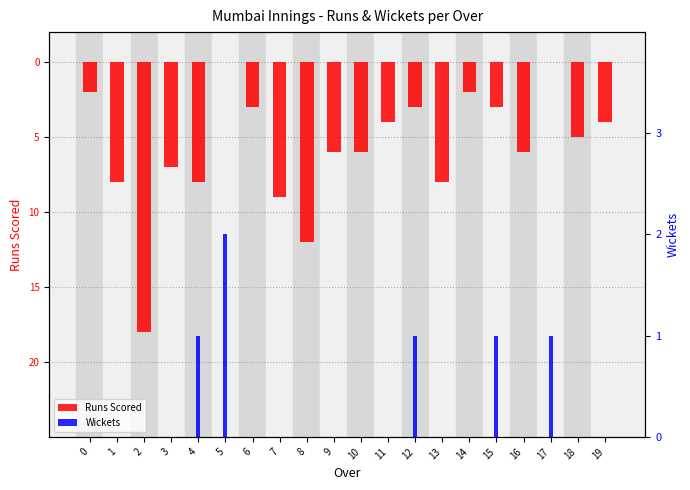

Which label corresponds to the smallest value in the chart?

2